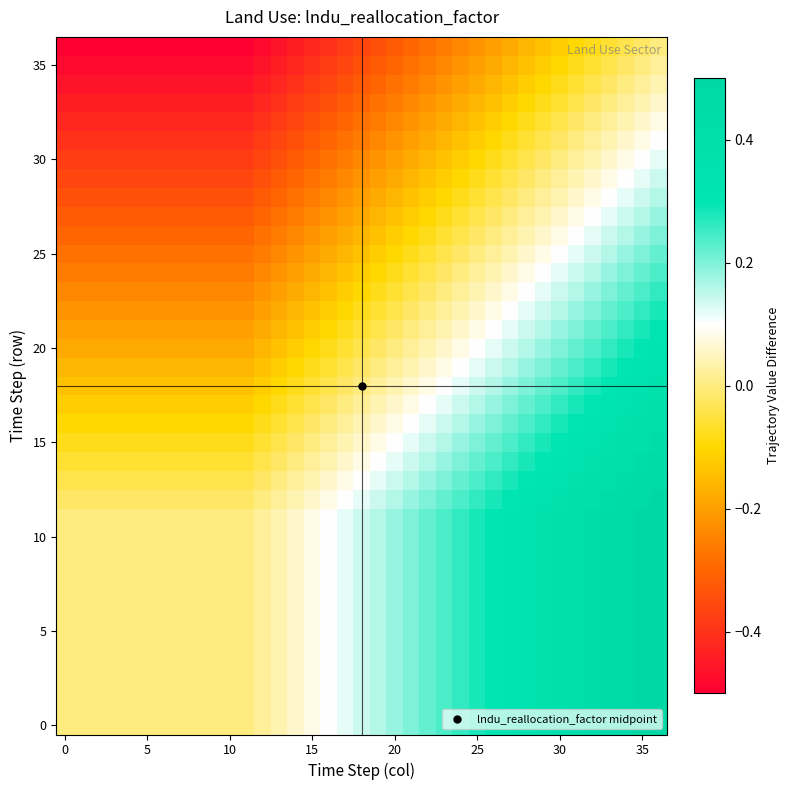

At how many categories does at least one series exceed 0?

25